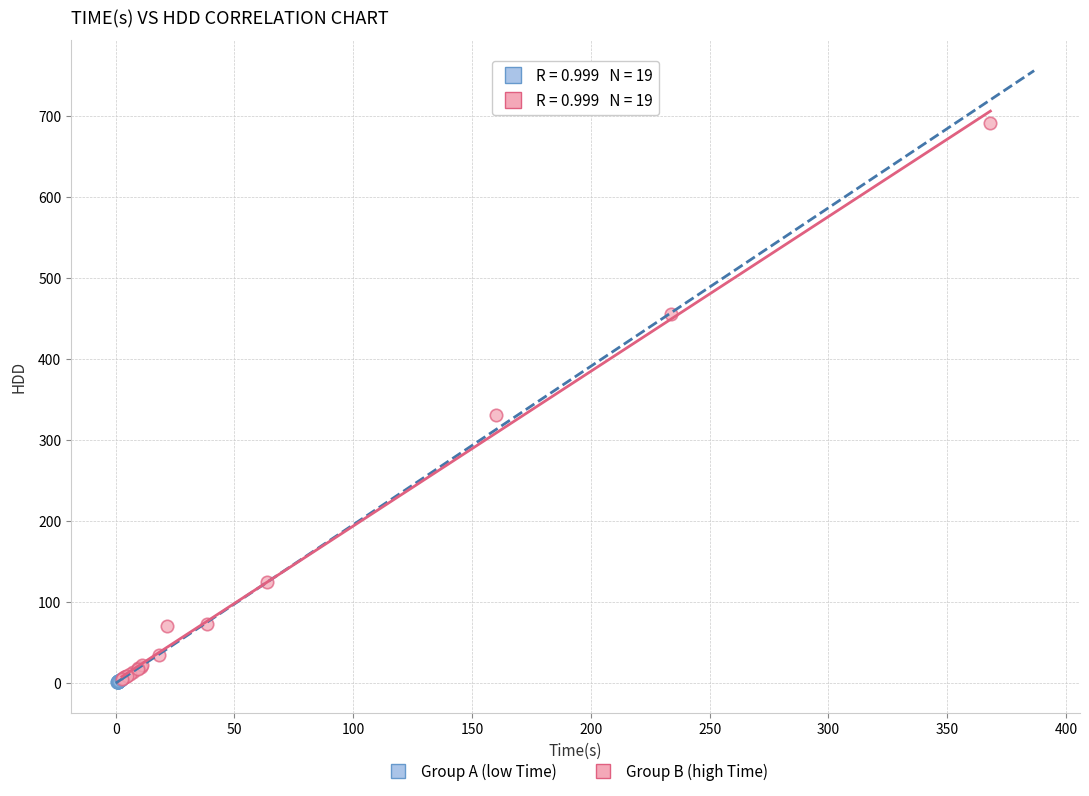

Which series has the largest Y range (max minus min)?

Group B (high Time)